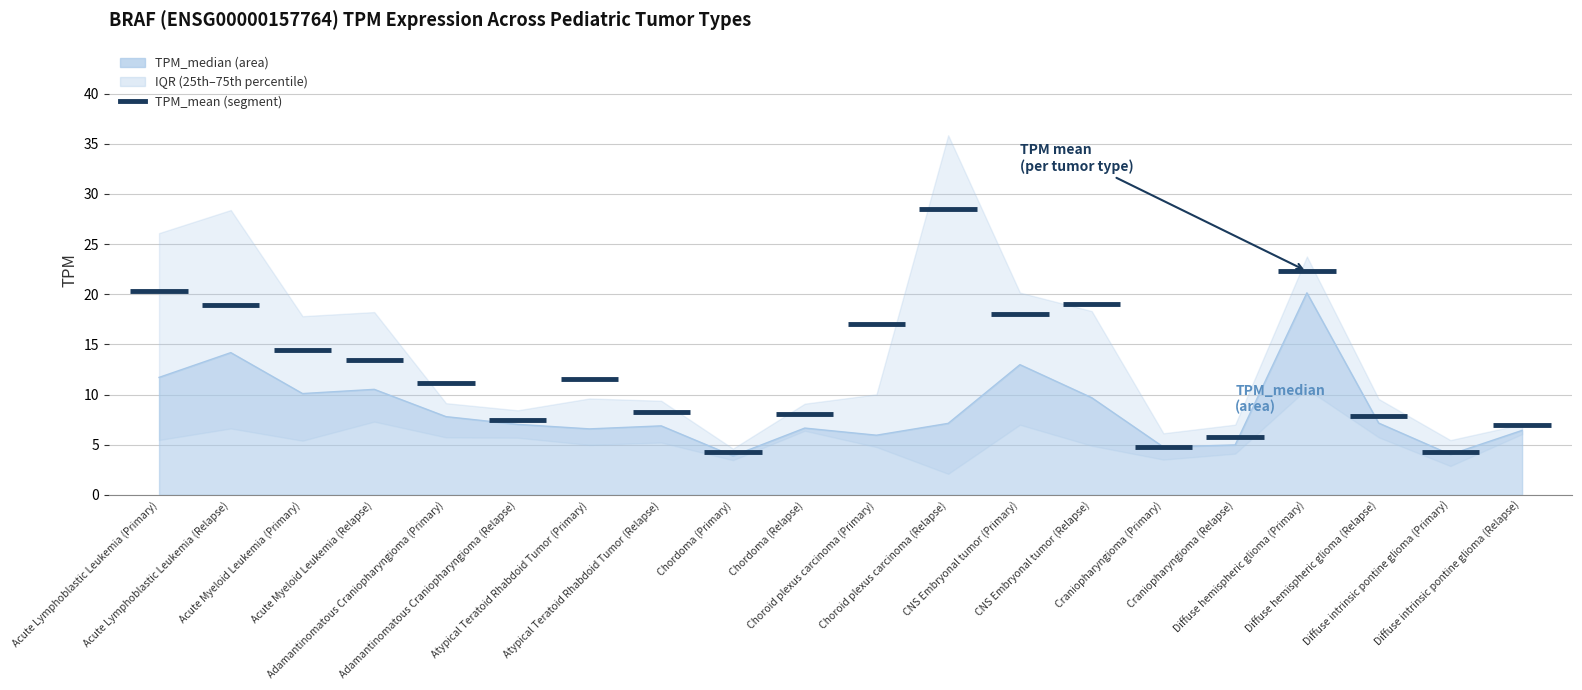

True or false: TPM_75th_percentile has a value of 35.8 at Choroid plexus carcinoma (Relapse).

True